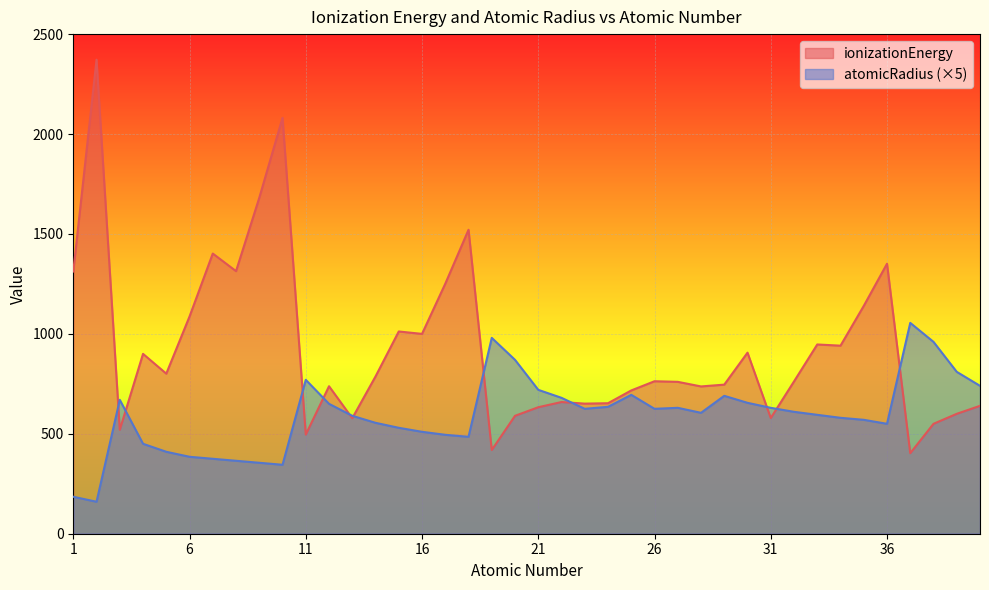

Reading right to left, what are all the values shown in this chart?

ionizationEnergy: 40=640	39=600	38=550	37=403	36=1351	35=1140	34=941	33=947	32=762	31=579	30=906	29=746	28=737	27=760	26=763	25=717	24=653	23=651	22=659	21=633	20=590	19=419	18=1521	17=1251	16=1000	15=1012	14=787	13=578	12=738	11=496	10=2081	9=1681	8=1314	7=1402	6=1087	5=801	4=900	3=520	2=2372	1=1312
atomicRadius: 40=740	39=810	38=960	37=1055	36=550	35=570	34=580	33=595	32=610	31=630	30=655	29=690	28=605	27=630	26=625	25=695	24=635	23=625	22=680	21=720	20=870	19=980	18=485	17=495	16=510	15=530	14=555	13=590	12=650	11=770	10=345	9=355	8=365	7=375	6=385	5=410	4=450	3=670	2=160	1=185